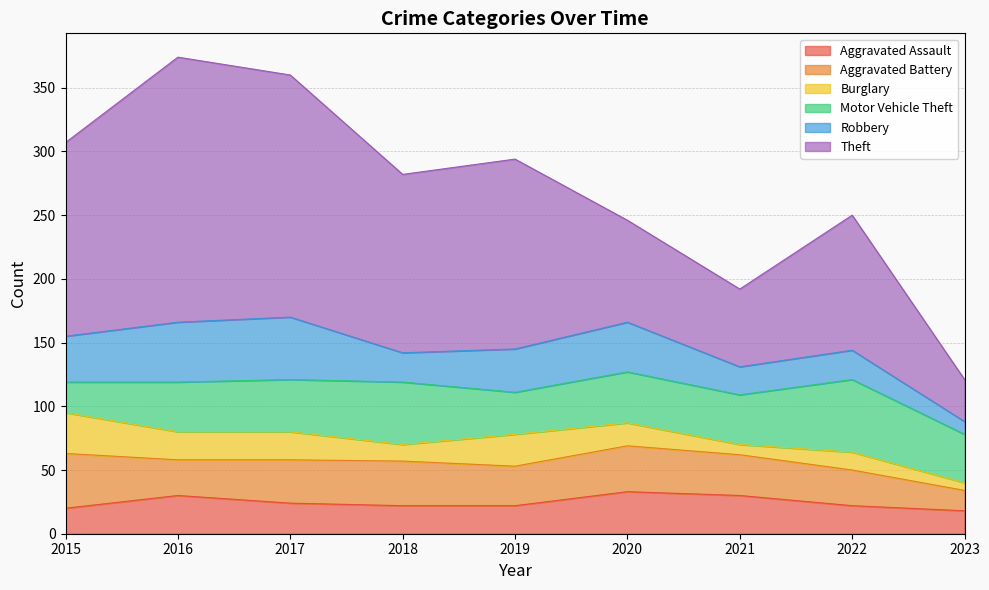

The value of Motor Vehicle Theft at 2019 is 56. True or false?

False